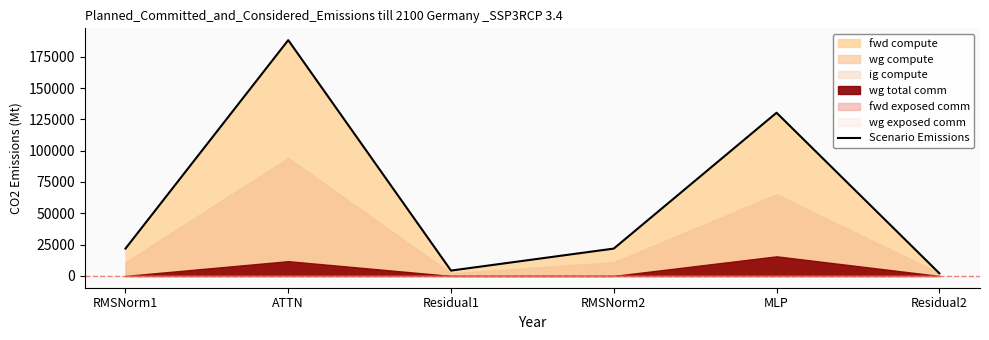

What is the difference between the maximum and minimum values?

186083.5